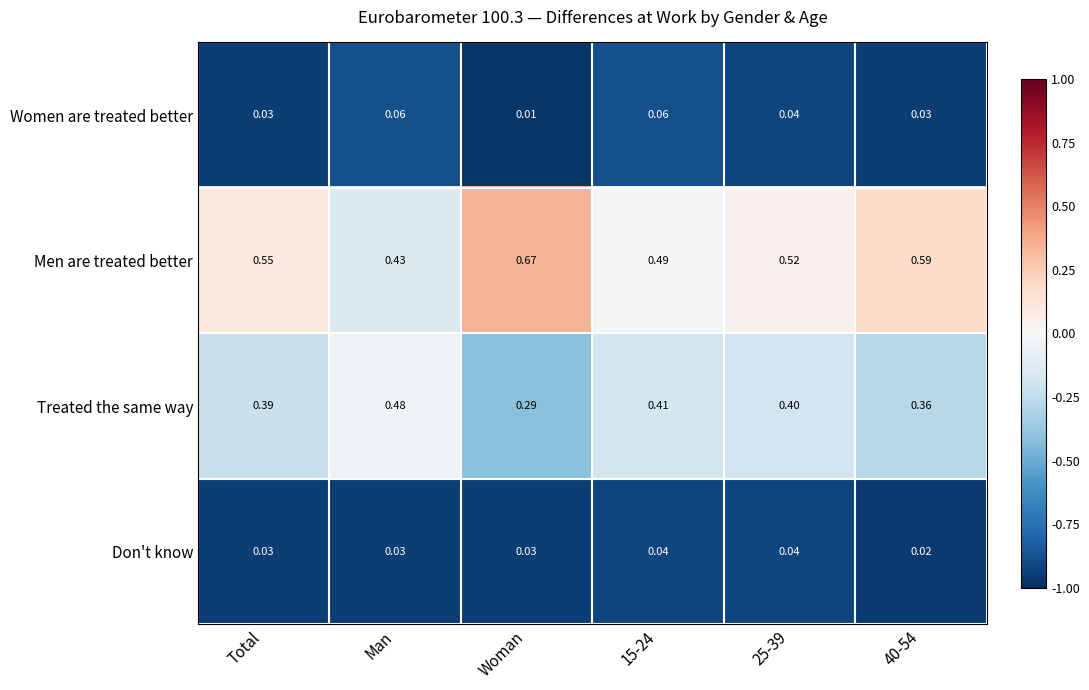

Which series has the widest spread of values?

Men are treated better